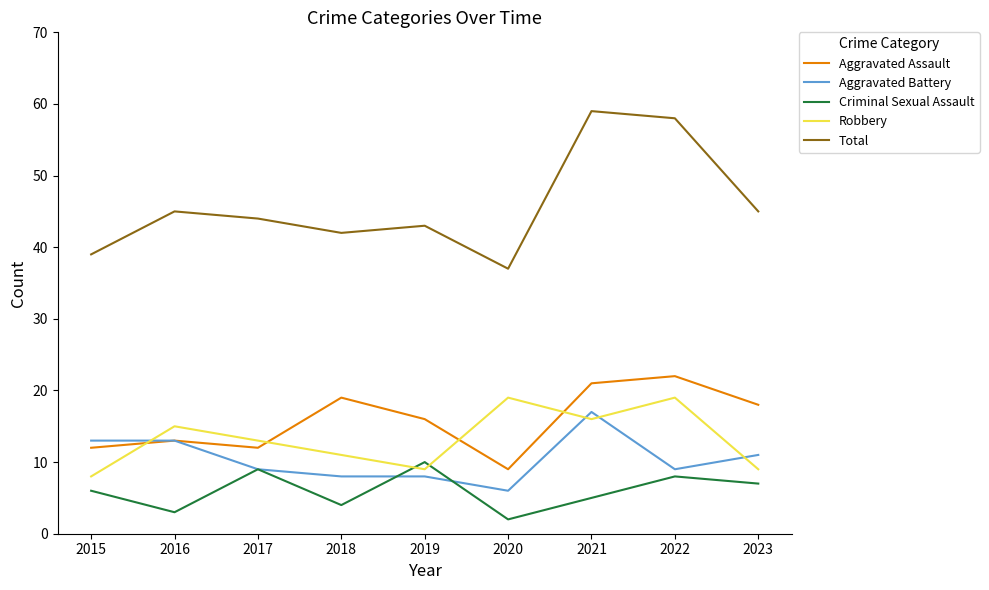

Which series has the largest total across all categories?

Total